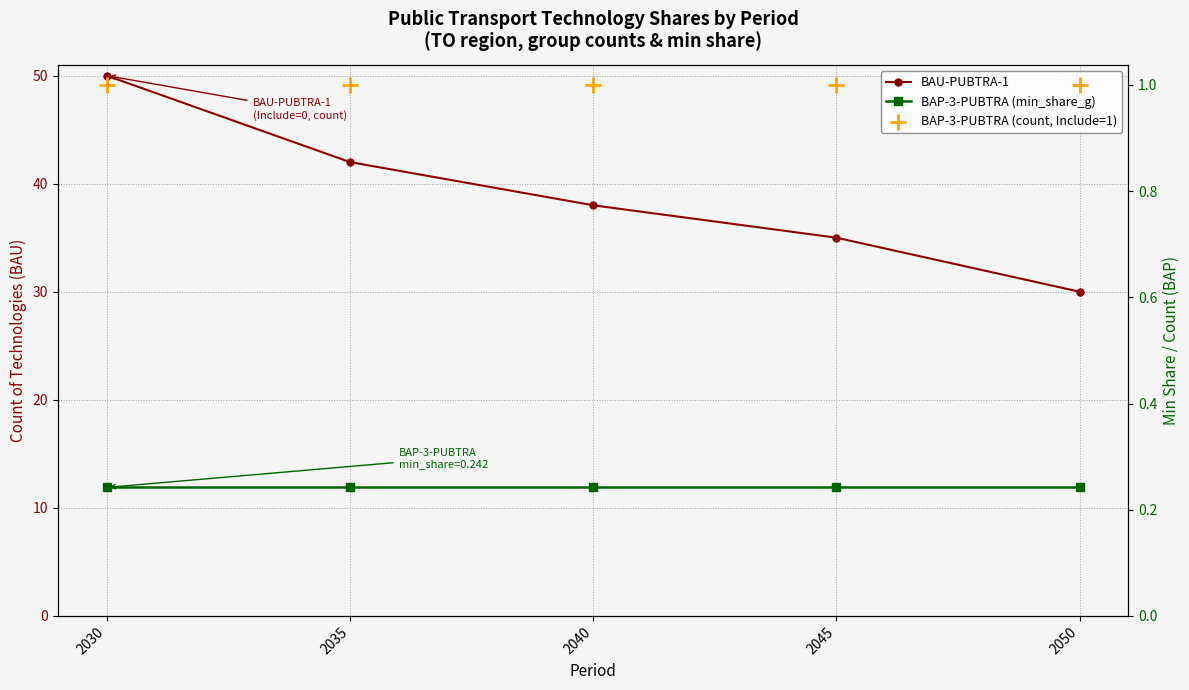

What is the total value across all series at 2045?

36.2